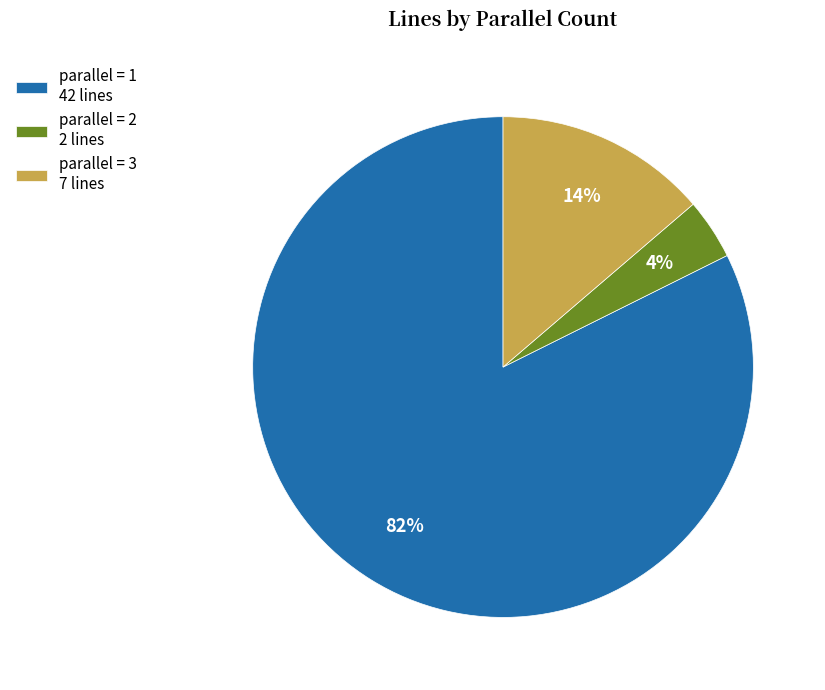

To the nearest percent, what is the difference between the parallel = 2 2 lines and parallel = 3 7 lines slice percentages?

10%